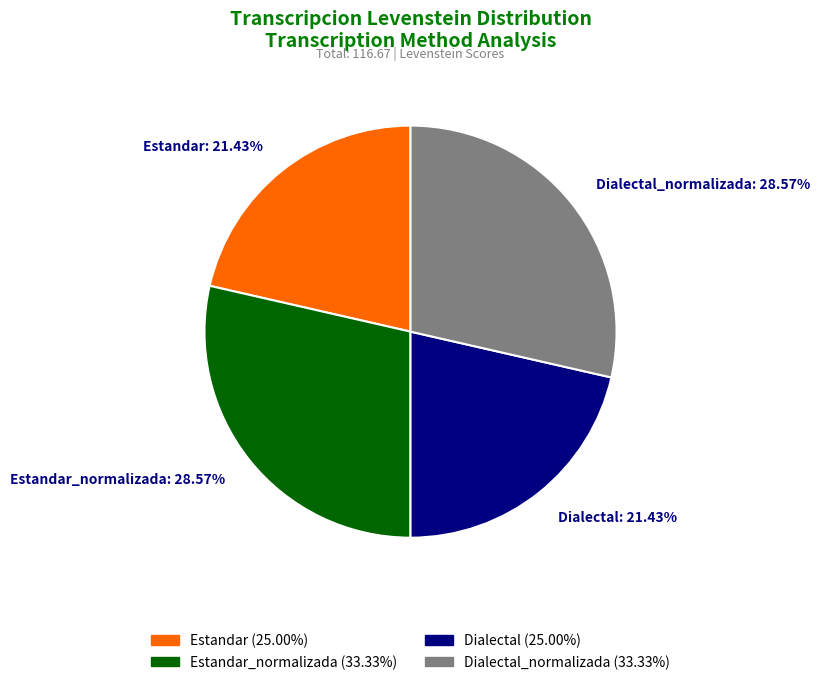

Is there a majority slice in this chart?

No